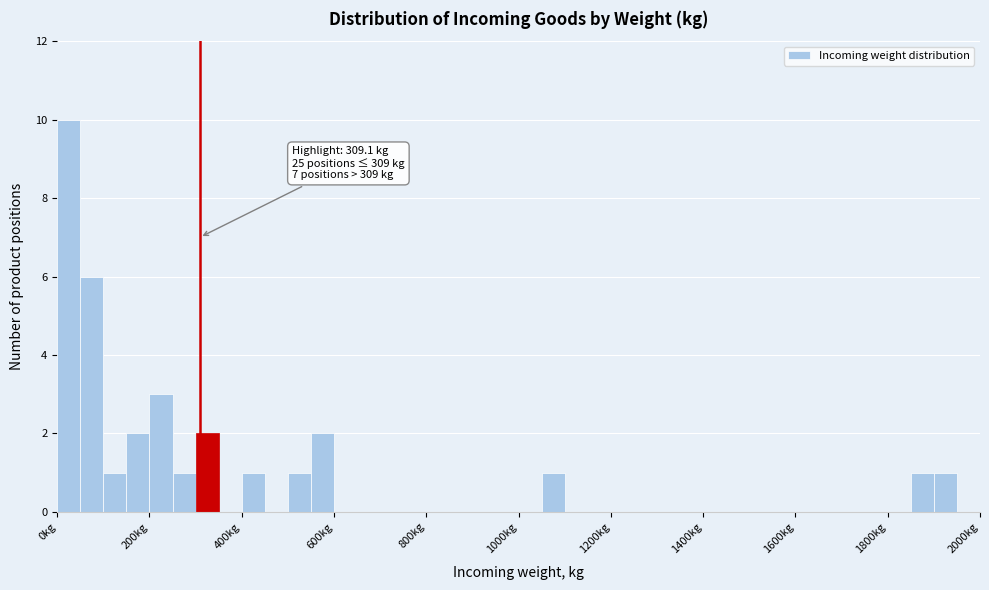

Read against the x-axis, roughly where is the centre of the tallest bar?

20